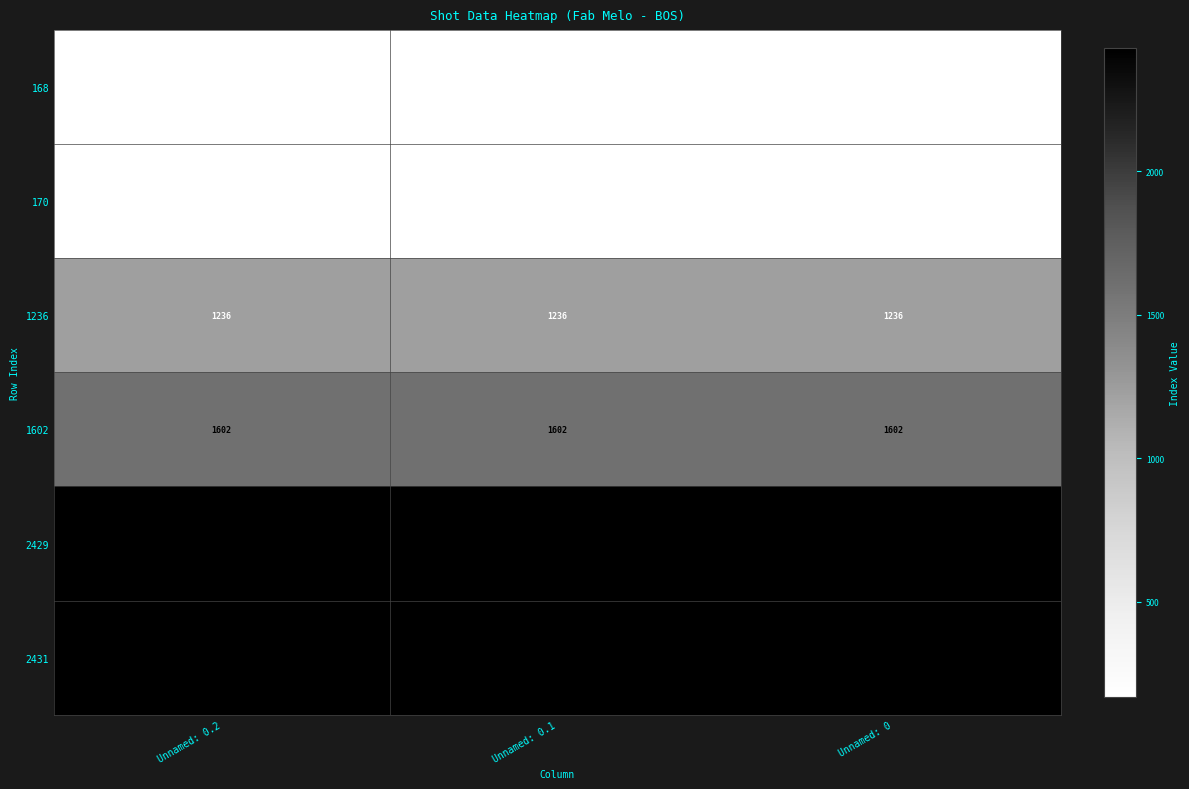

What is the total value across all series at Unnamed: 0.2?

8036